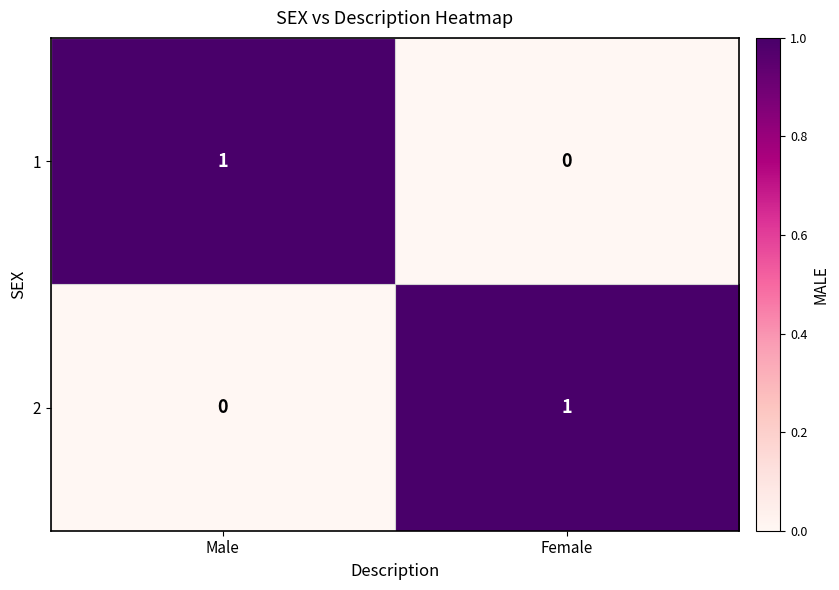

Which category has the highest value in the 2 series?

Female